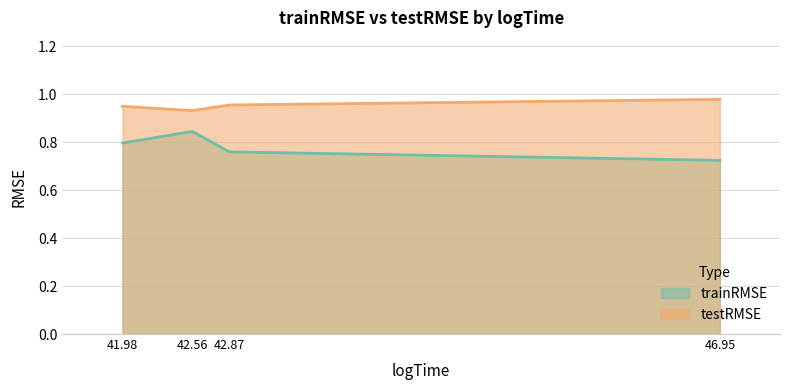

Is it true that testRMSE equals 0.6 at 42.87?

False